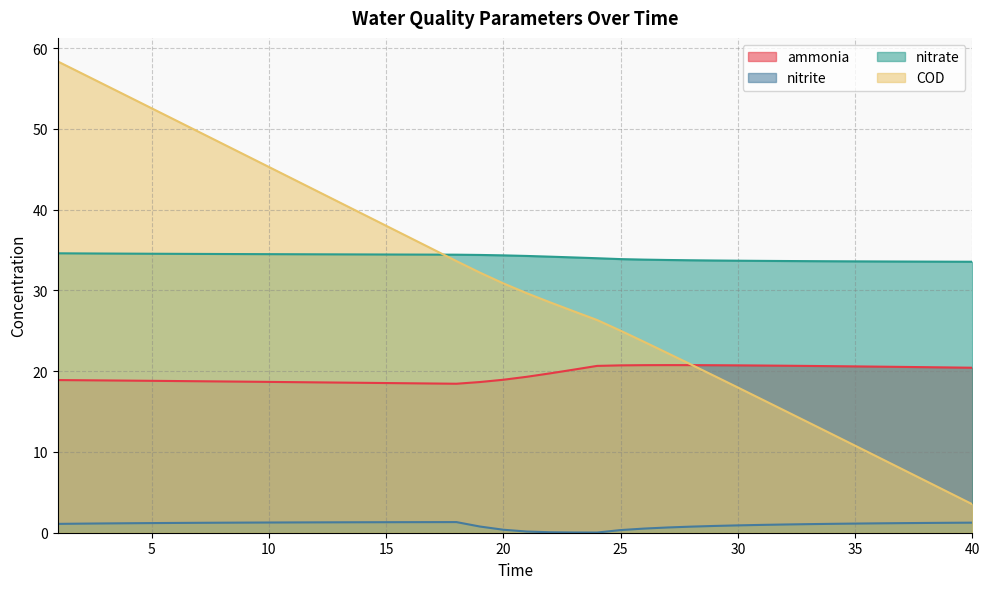

What is the difference between the highest and lowest values at 38?

32.4